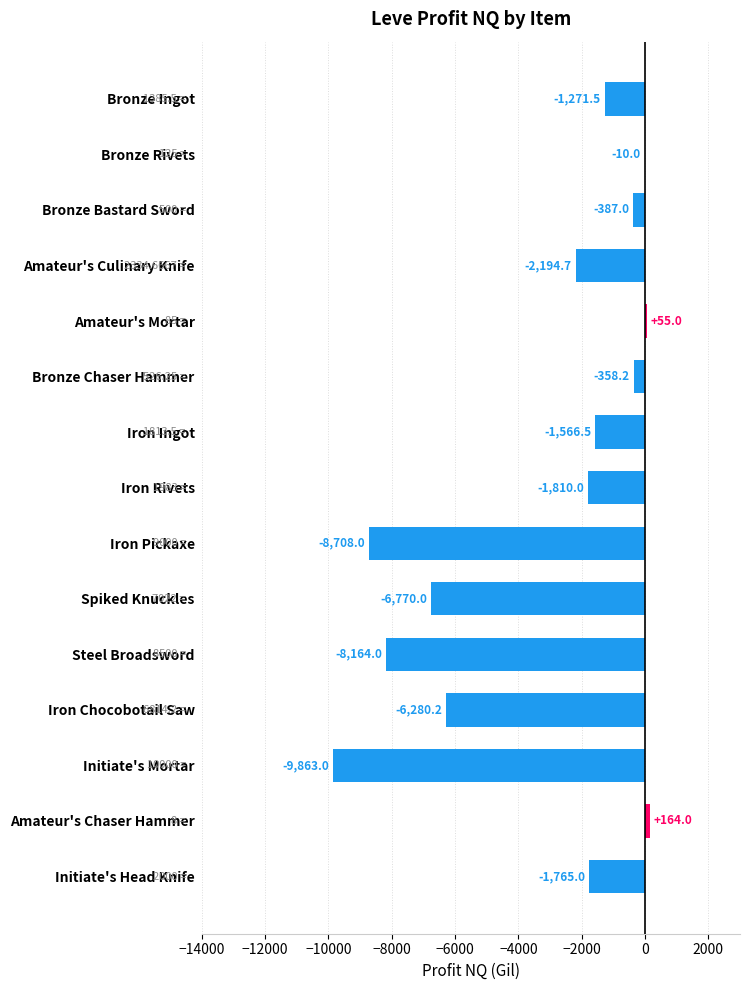

What is the sum of the values at Bronze Bastard Sword and Amateur's Mortar?

-332.0